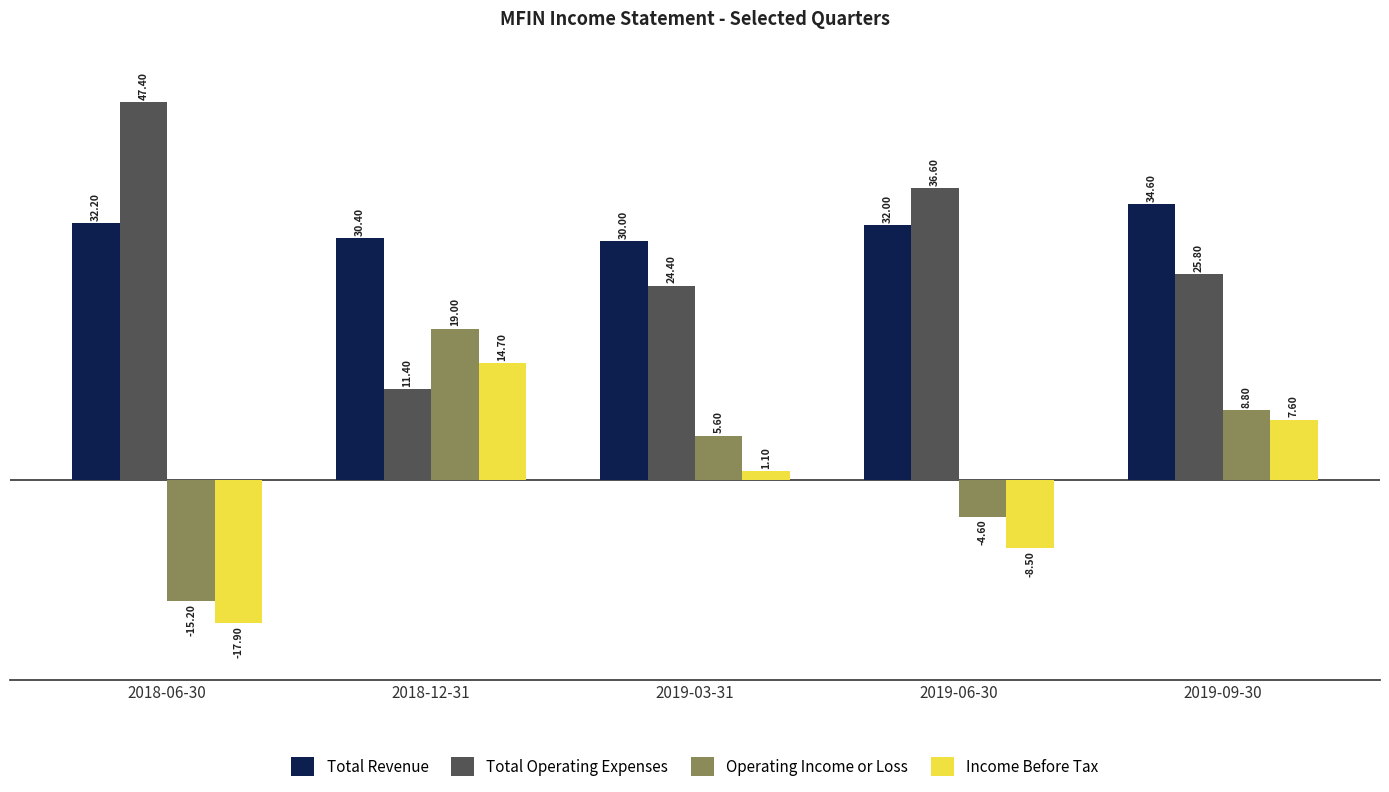

True or false: Operating Income or Loss has a value of 8800 at 2019-09-30.

True